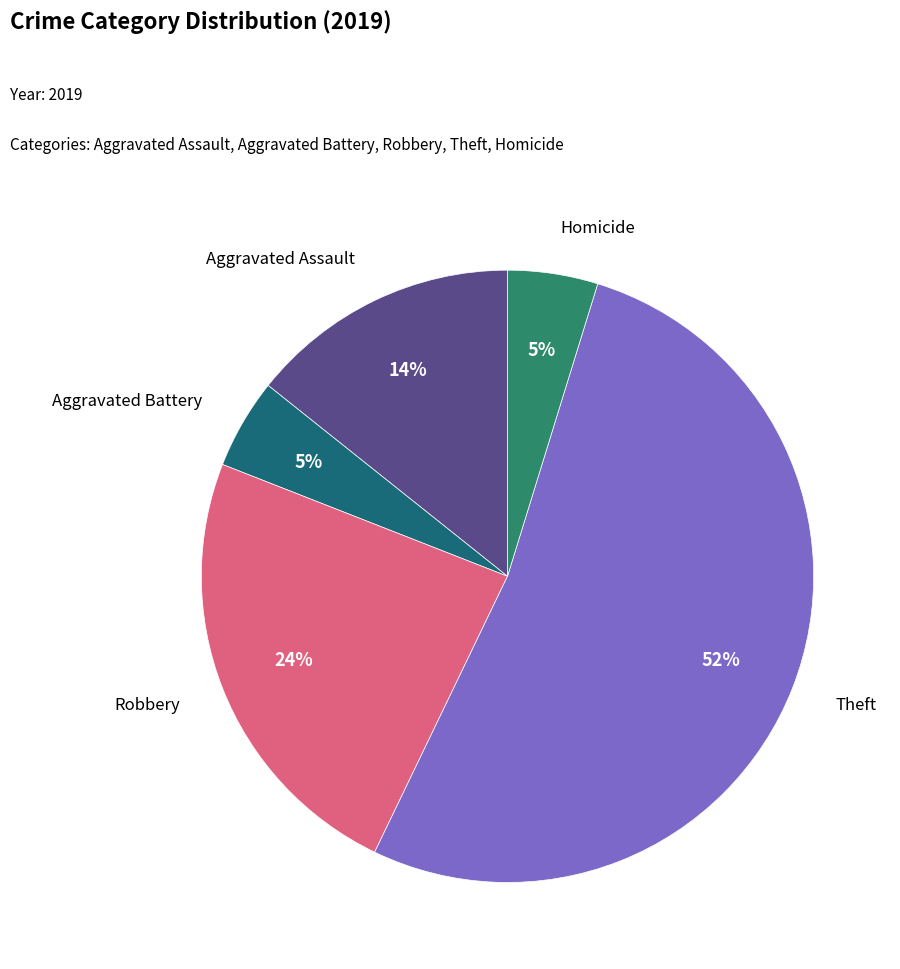

Which slice is the largest?

Theft